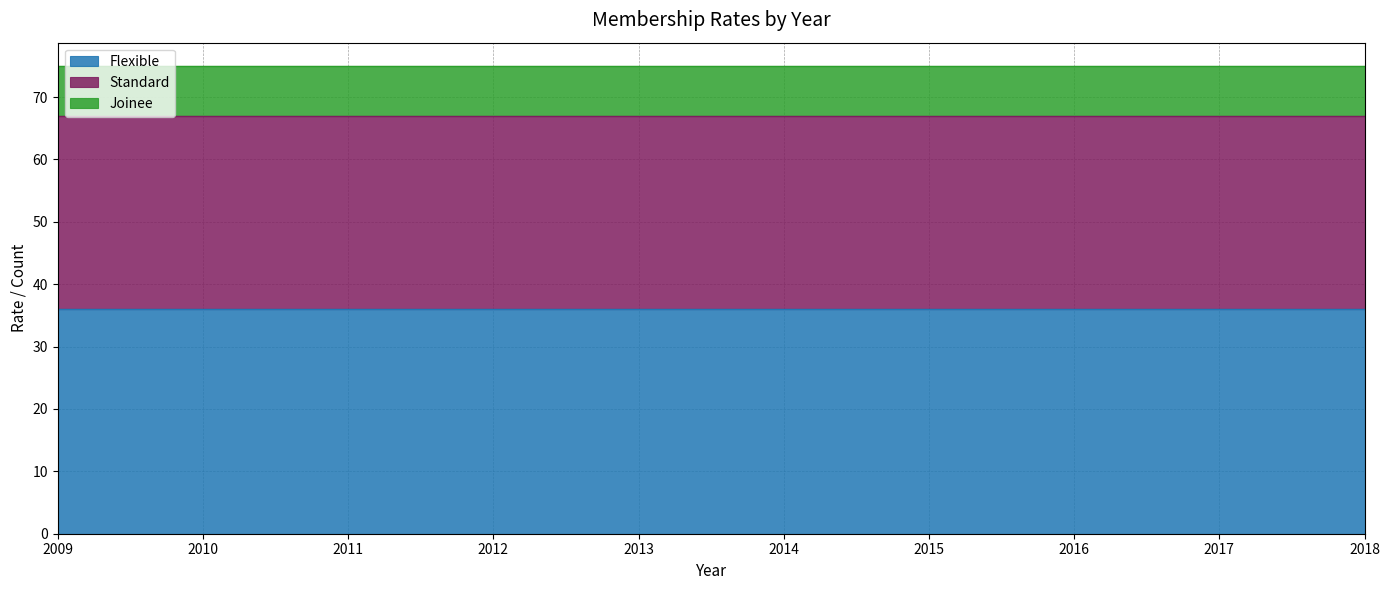

Which series has the largest range (max minus min)?

Flexible